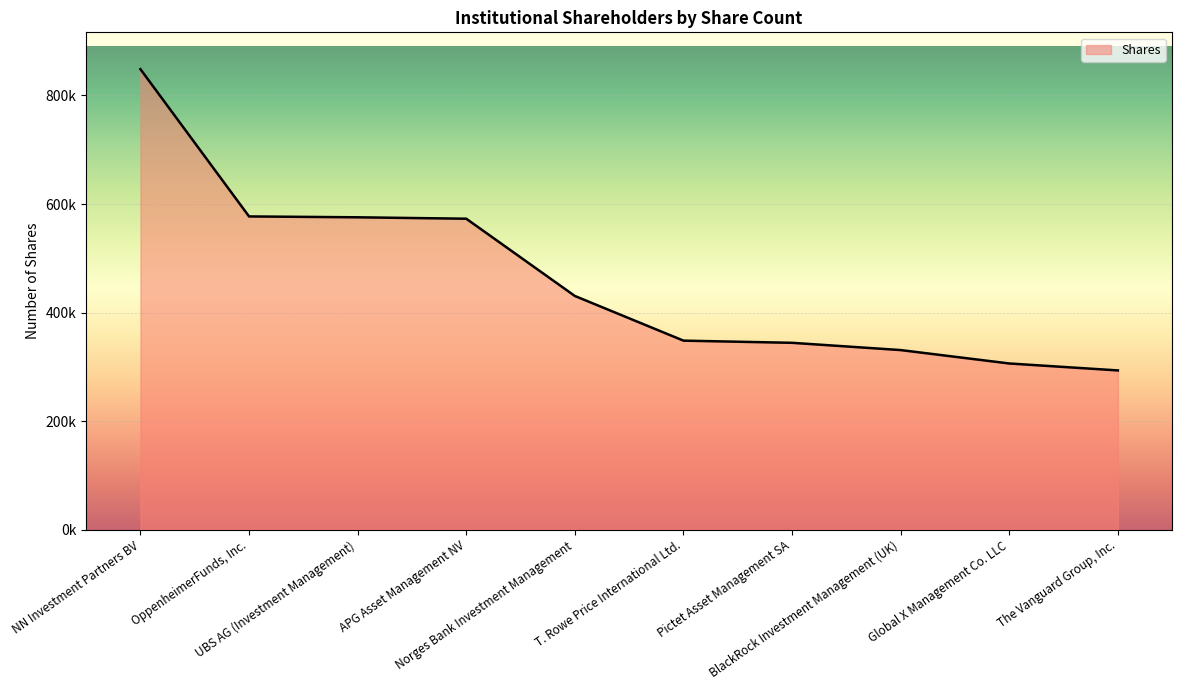

Does the chart display data point markers on the line(s)?

No